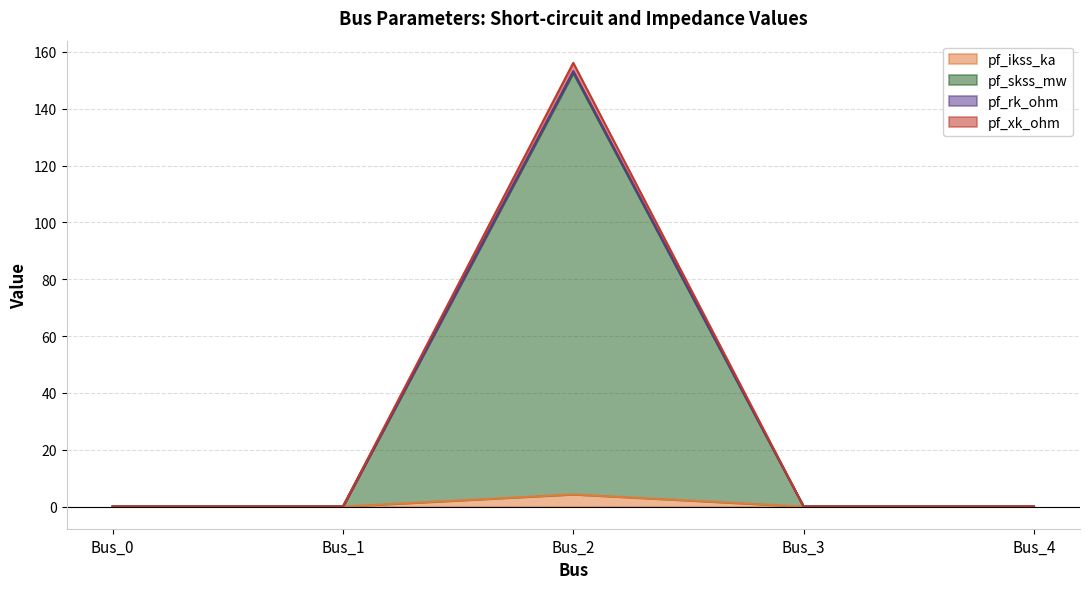

What are all the series names shown in the legend?

pf_ikss_ka, pf_skss_mw, pf_rk_ohm, pf_xk_ohm